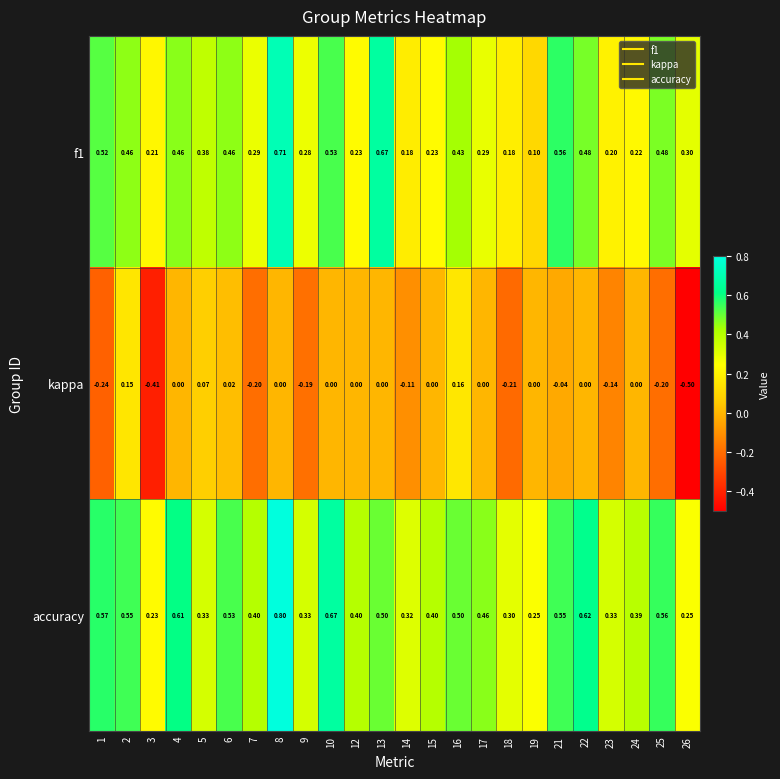

Between 7 and 17, which series saw the biggest shift?

kappa